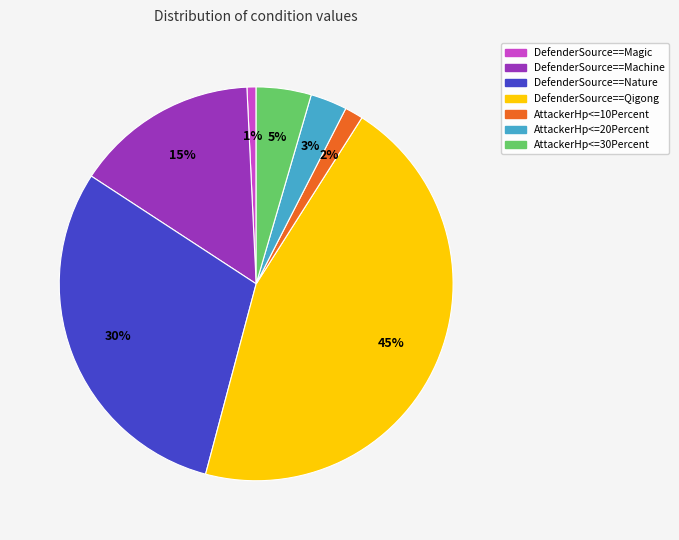

Combined, do AttackerHp<=30Percent and DefenderSource==Nature account for over 50%?

No